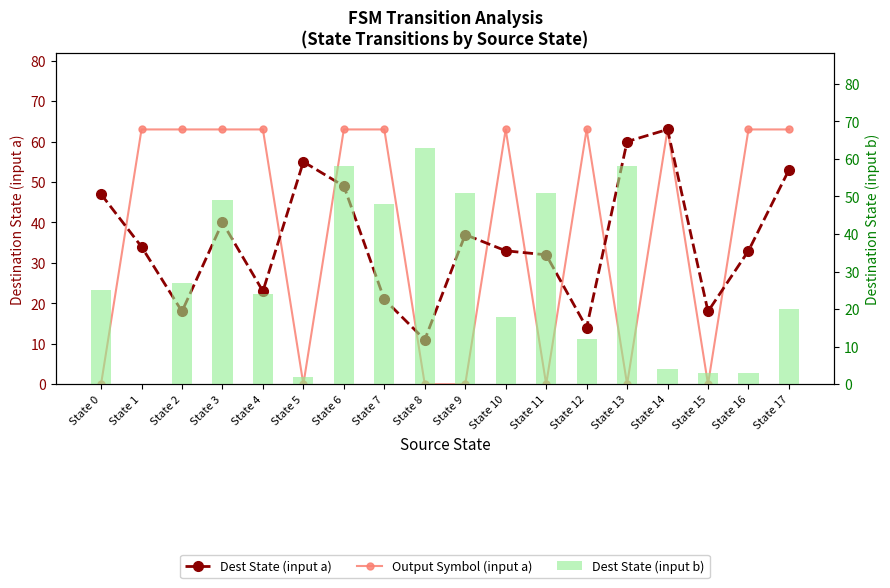

Count the number of categories in the chart.

18